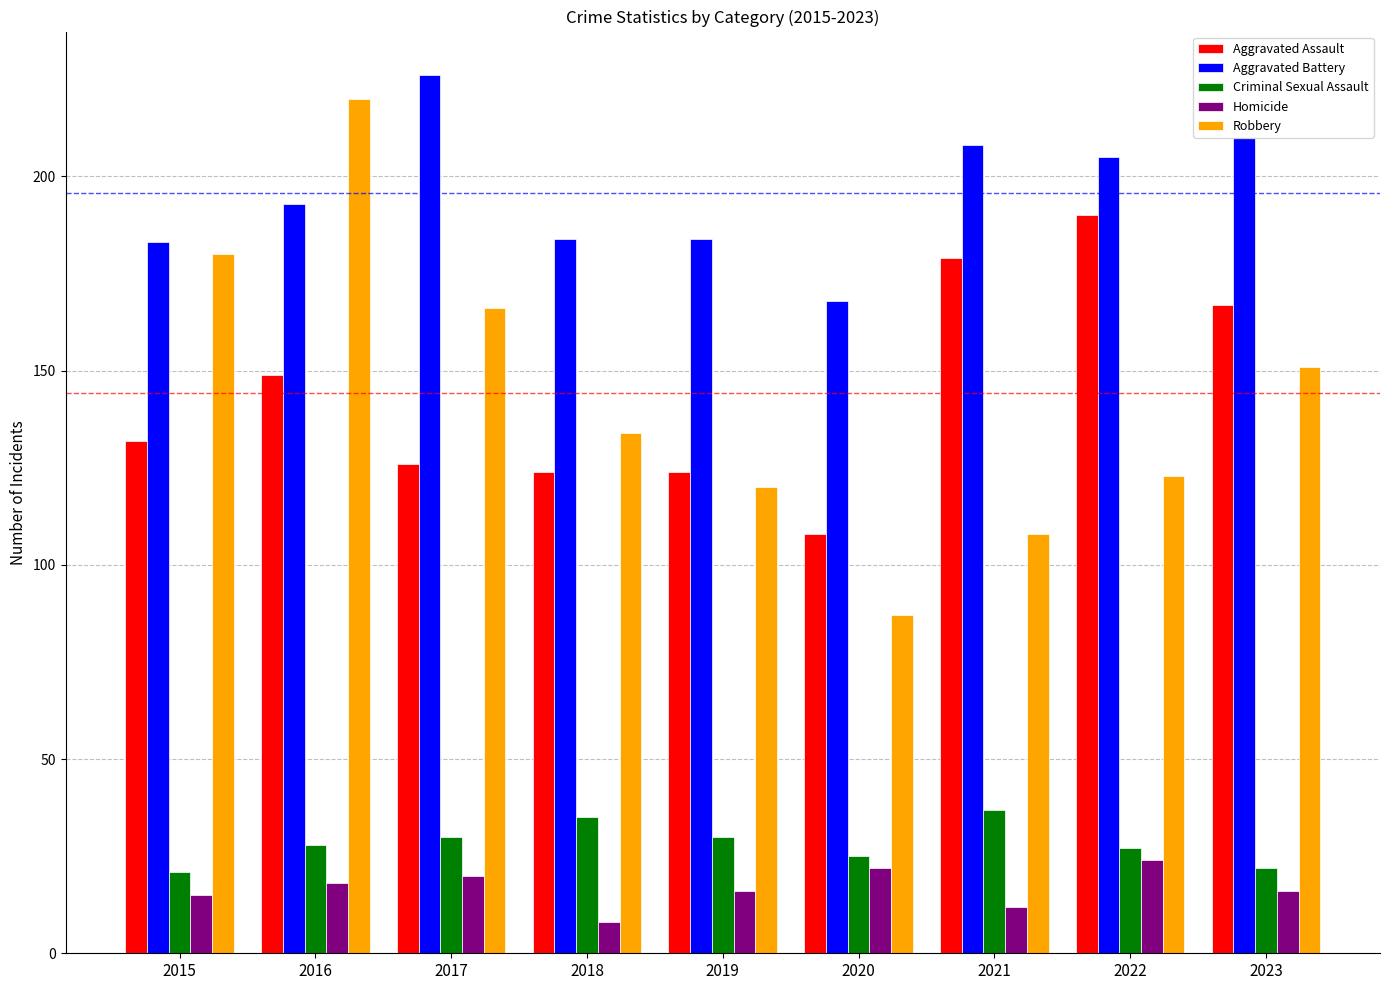

What is the average value of the Robbery series?

143